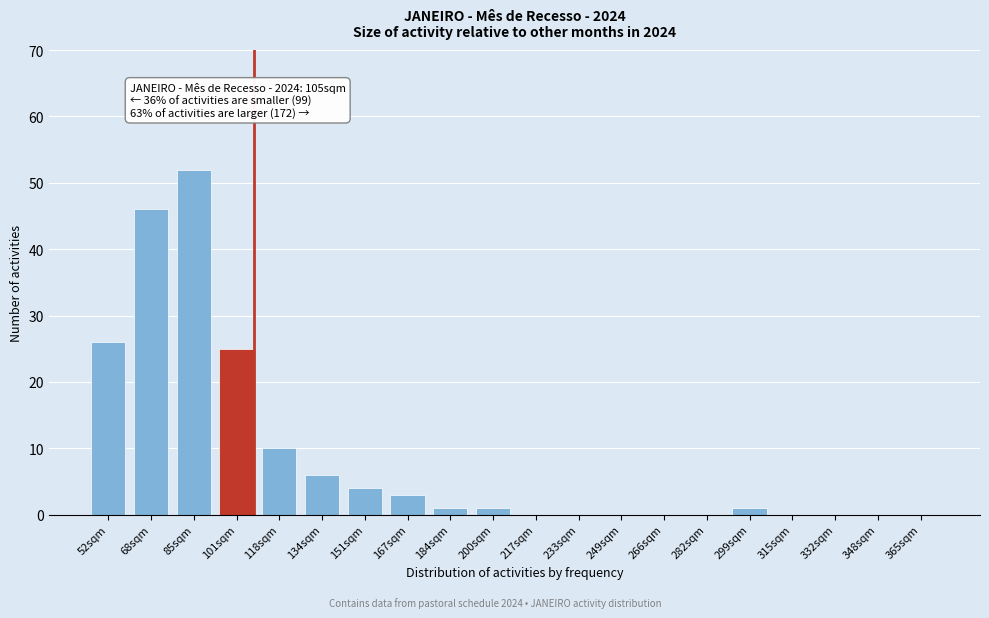

Reading right to left, transcribe all the data shown in this chart.

365sqm=0	348sqm=0	332sqm=0	315sqm=0	299sqm=1	282sqm=0	266sqm=0	249sqm=0	233sqm=0	217sqm=0	200sqm=1	184sqm=1	167sqm=3	151sqm=4	134sqm=6	118sqm=10	101sqm=25	85sqm=52	68sqm=46	52sqm=26